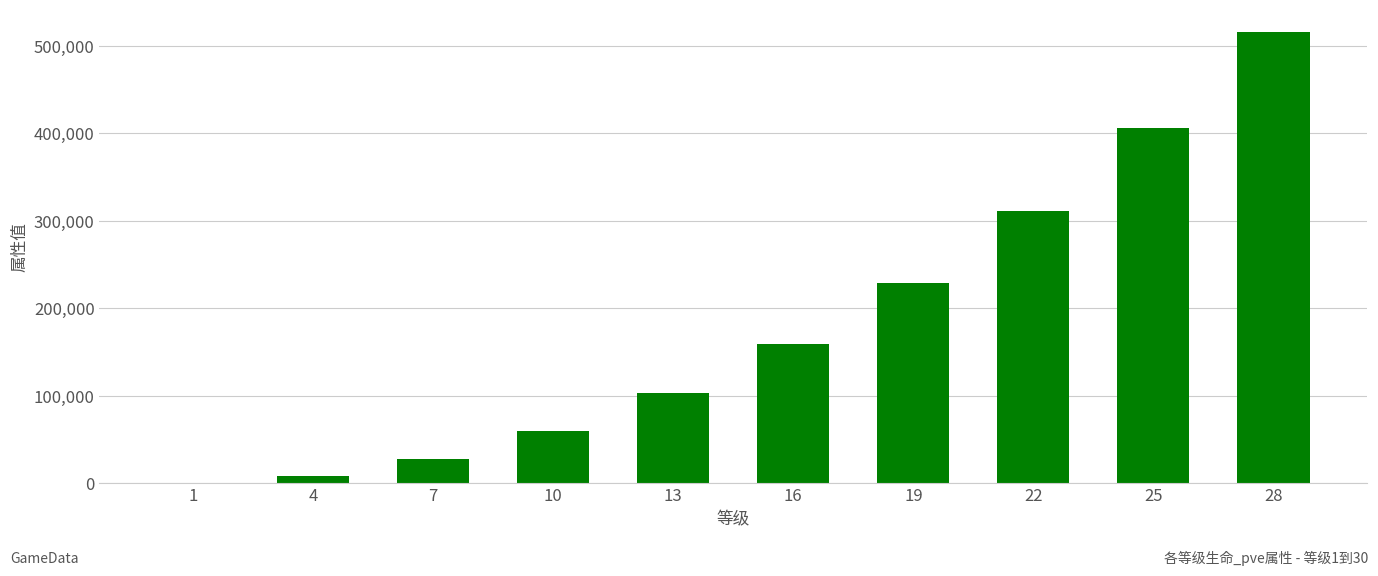

Reading left to right, extract all data points from this chart.

471	8665	28065	59355	102978	159263	228479	310850	406572	515817